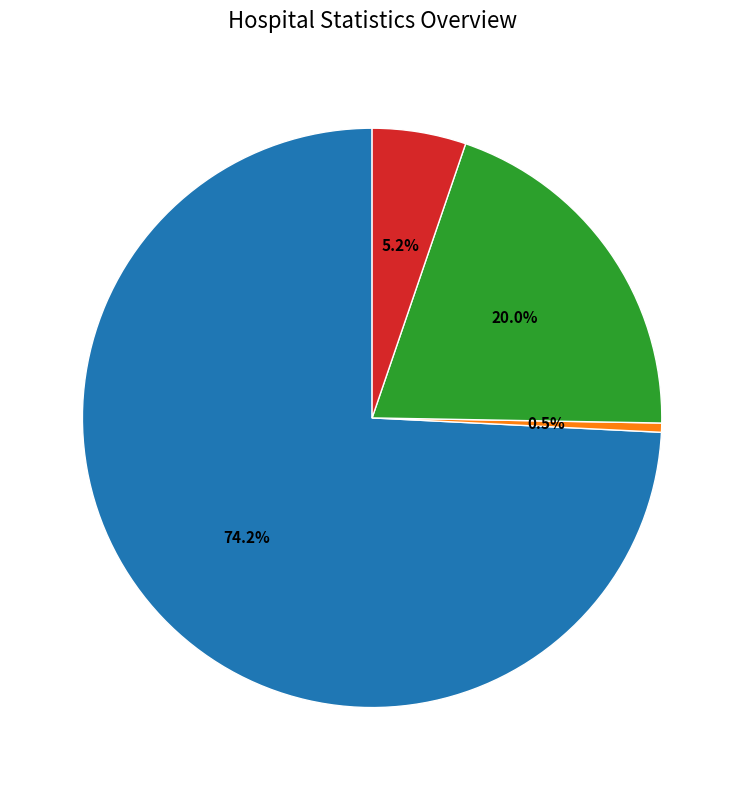

Is there any slice that represents more than half of the pie?

Yes